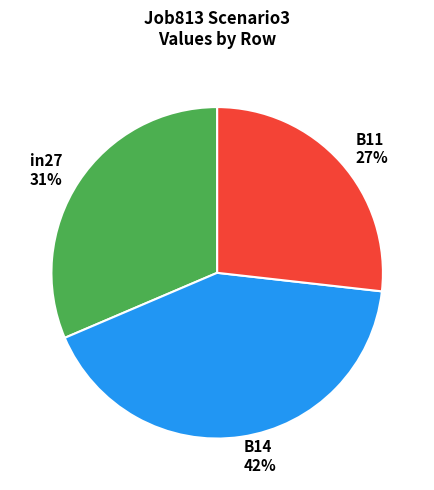

To the nearest percent, what is the difference between the largest and smallest slice percentages?

15%